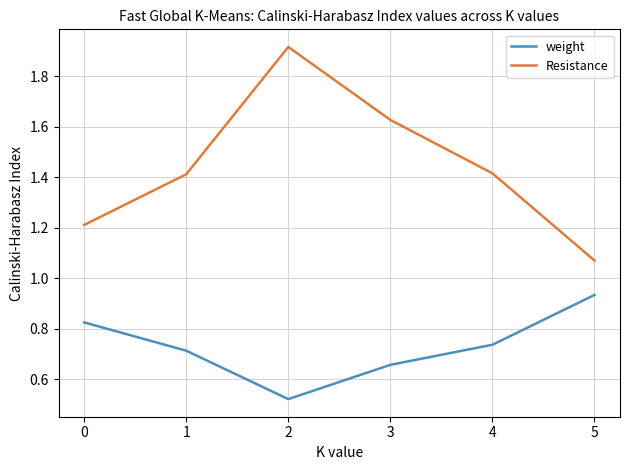

At 0, list the series in order from largest to smallest.

Resistance, weight